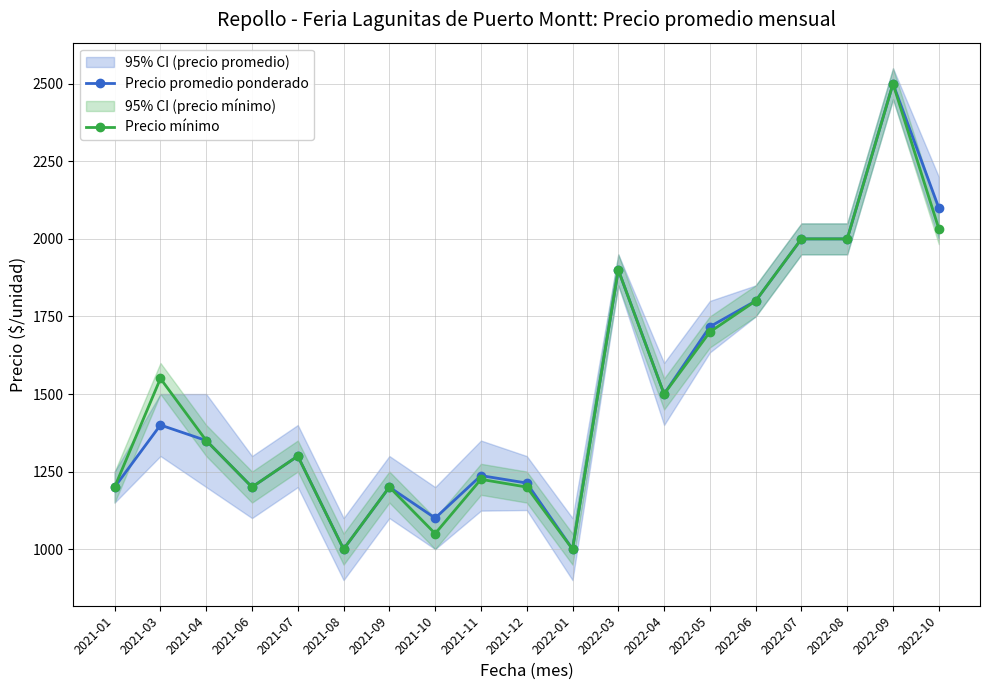

How many series are shown in this chart?

2